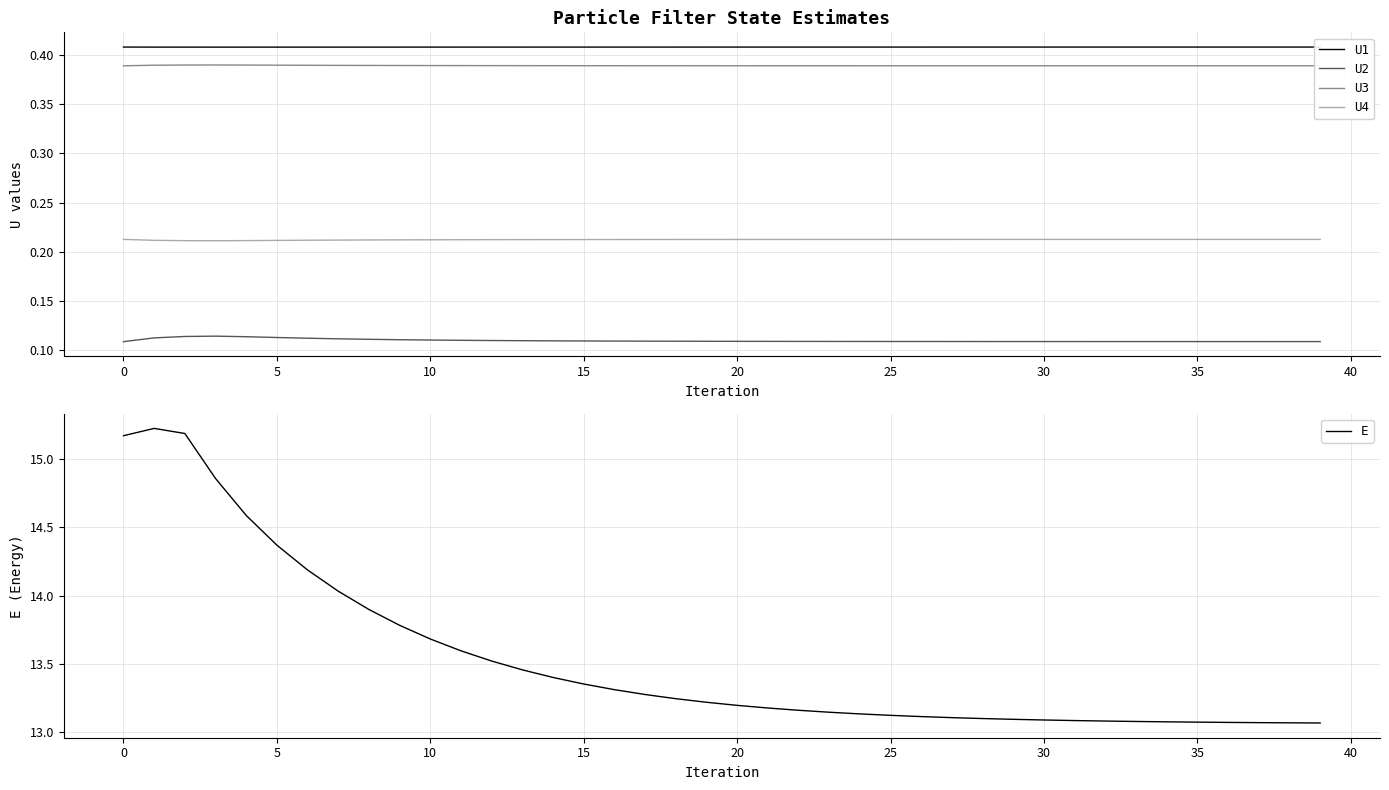

Count the U1 values in the range 0 to 1.

40